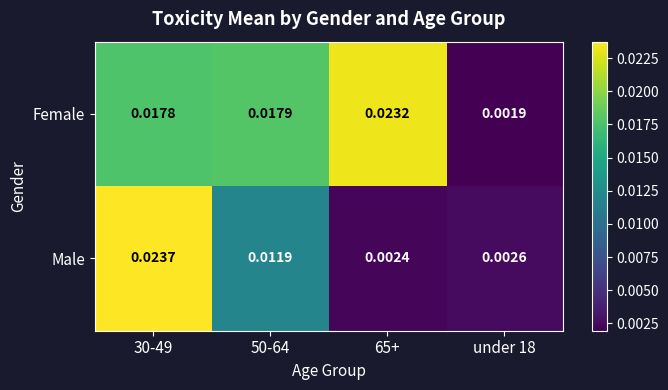

Between 30-49 and 50-64, which series saw the biggest shift?

Male